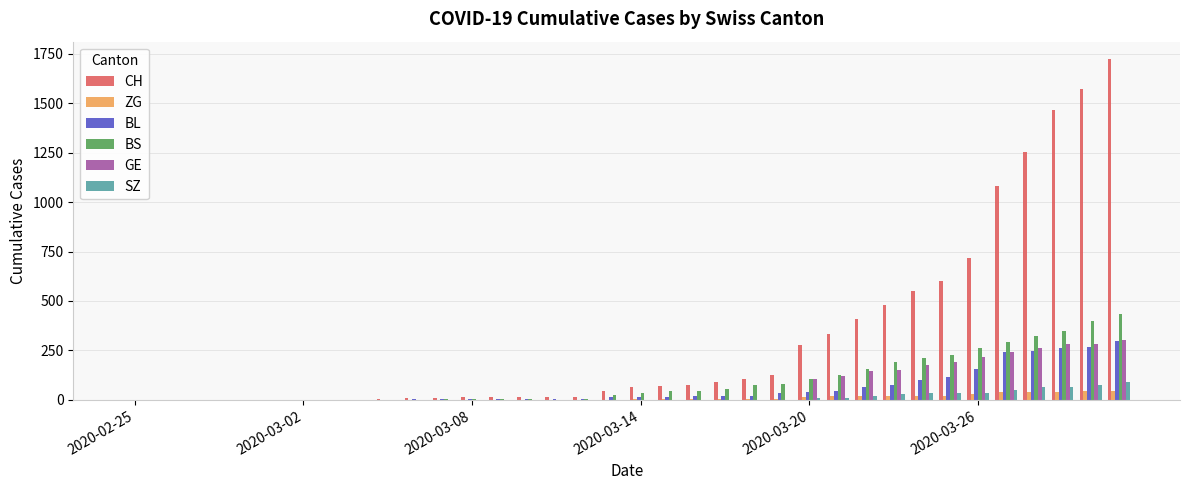

Are the bars horizontal?

No